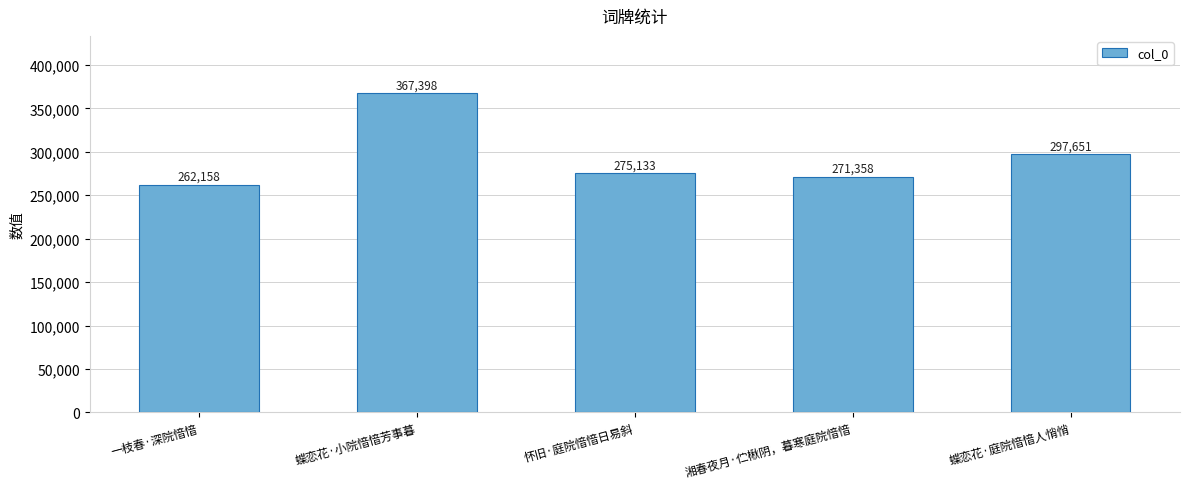

Which has a higher value, 一枝春·深院愔愔 or 怀旧·庭院愔愔日易斜?

怀旧·庭院愔愔日易斜